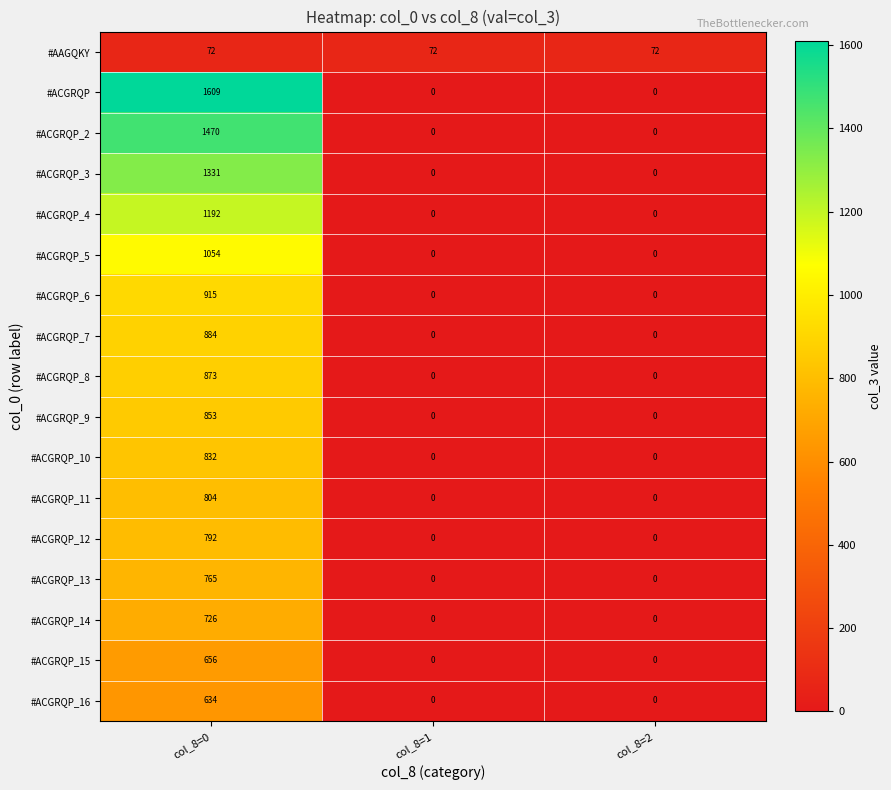

True or false: #ACGRQP_6 has a value of 0 at col_8=1.

True